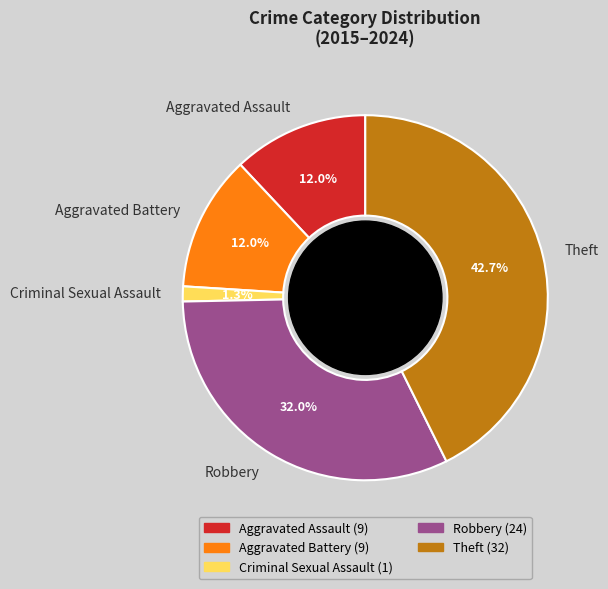

Which slice is the largest?

Theft